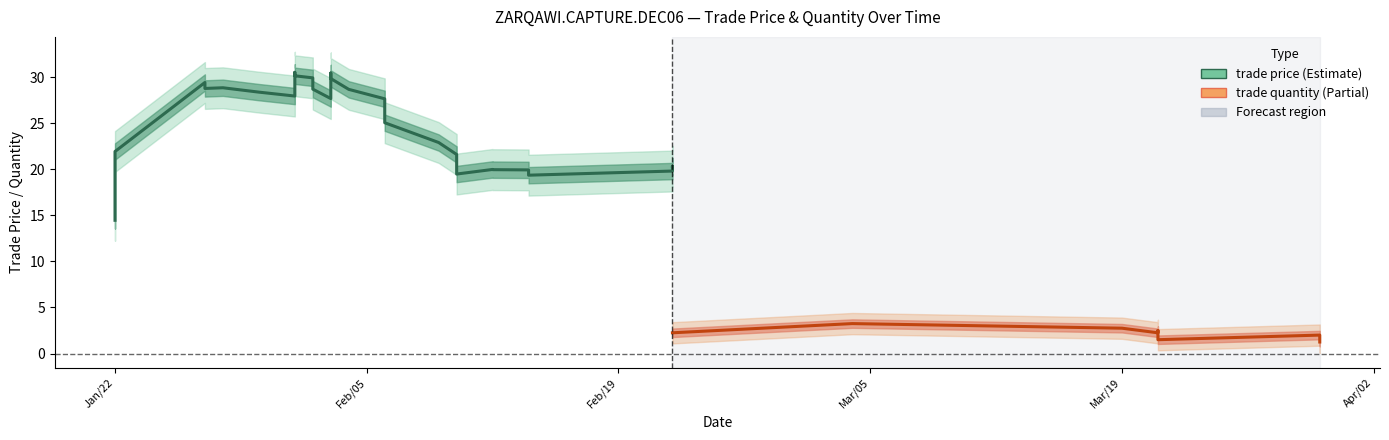

Is the value of trade price at 0 greater than the value of trade quantity at 33?

Yes